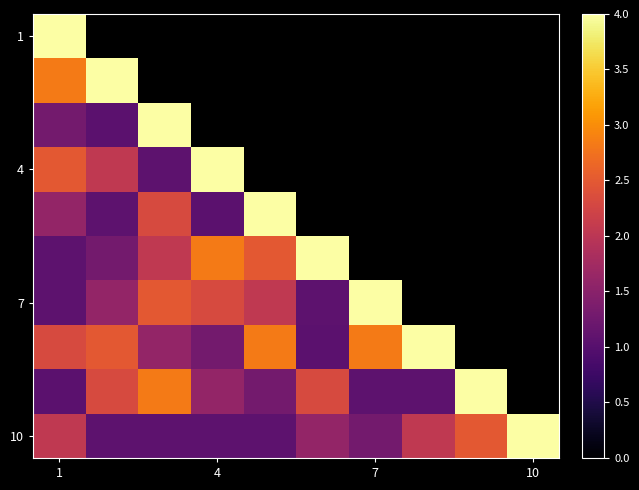

At which label is 1 closest to 4?

1